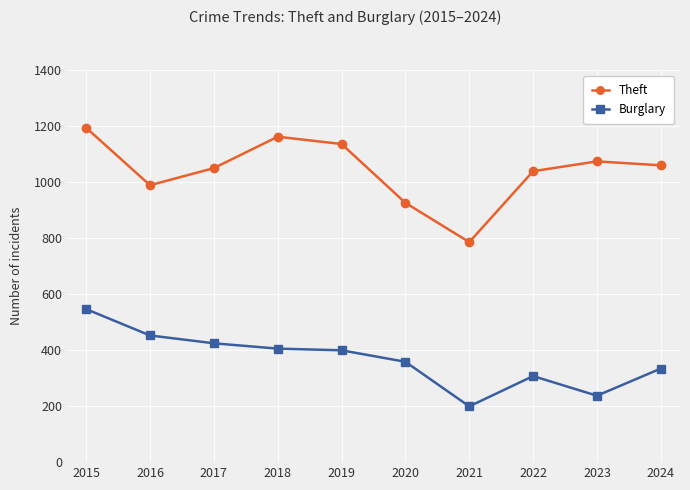

What is the difference between the Burglary values at 2023 and 2020?

121